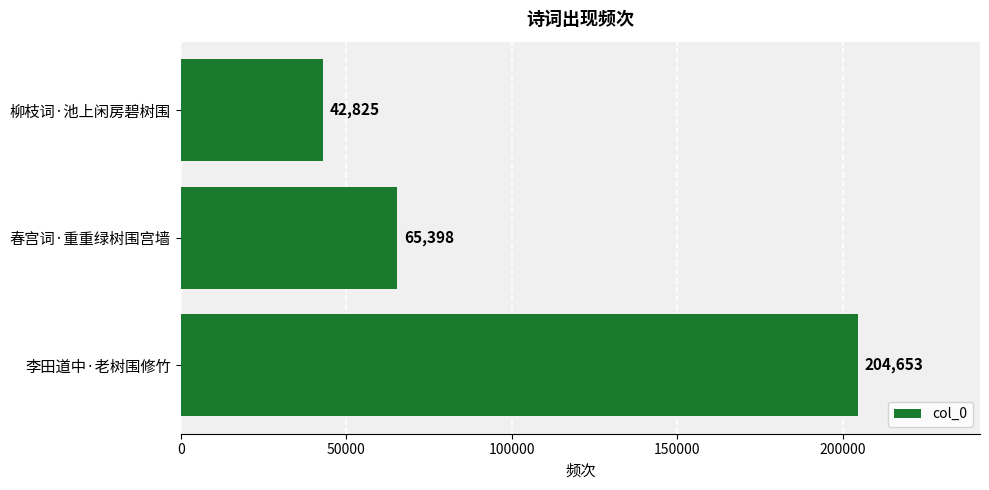

The chart shows a value of 65398 at 春宫词·重重绿树围宫墙. True or false?

True